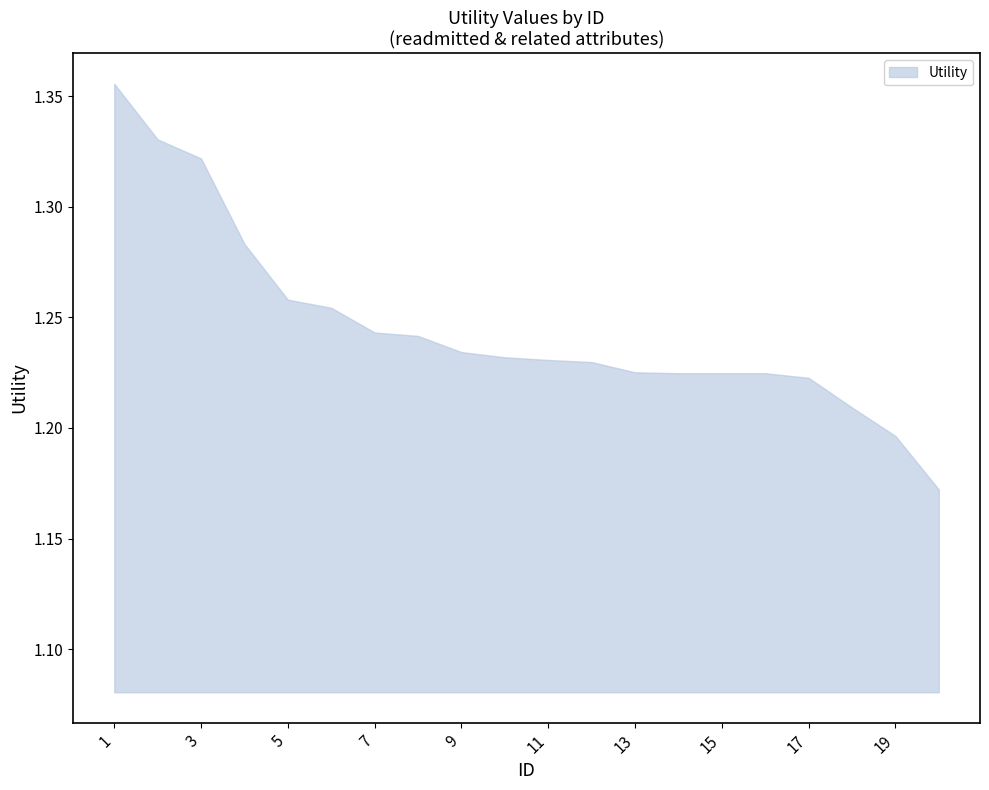

What is the sum of all values?

24.9